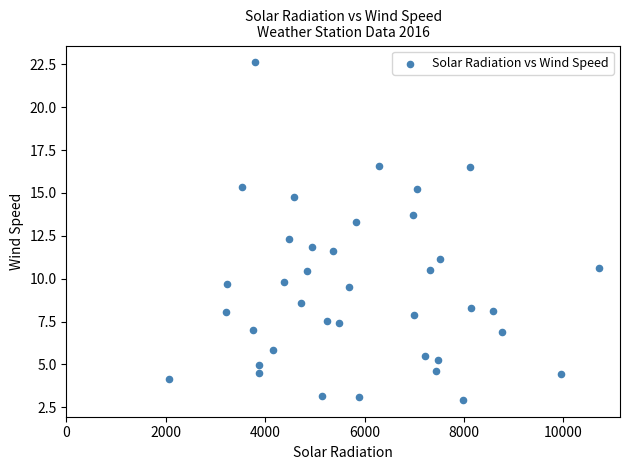

What is the range of Y values (max minus min)?

19.7